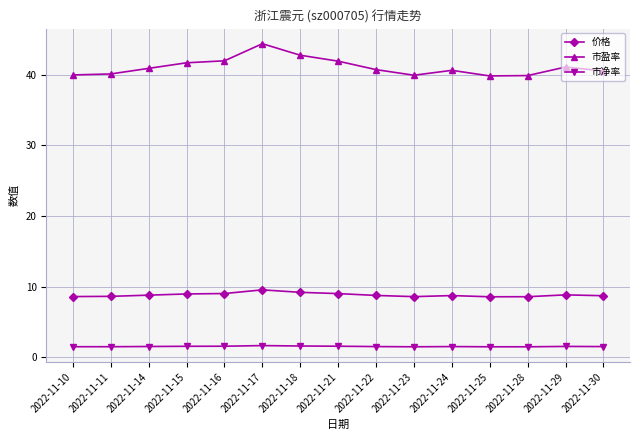

Which series changed the most between 2022-11-15 and 2022-11-23?

市盈率